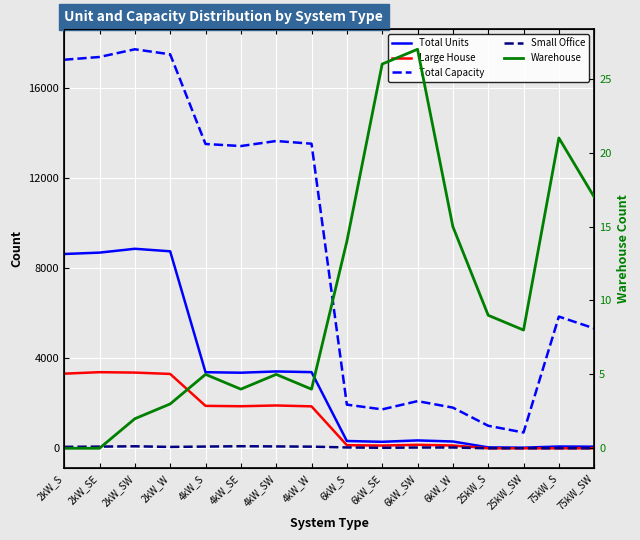

True or false: Warehouse and Total Units intersect in this chart.

False